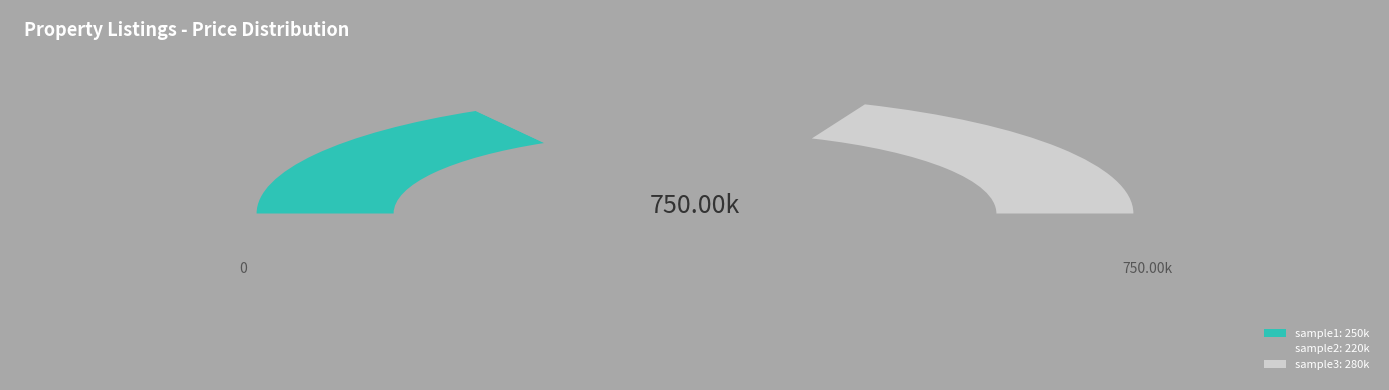

Which slice is the largest?

sample3